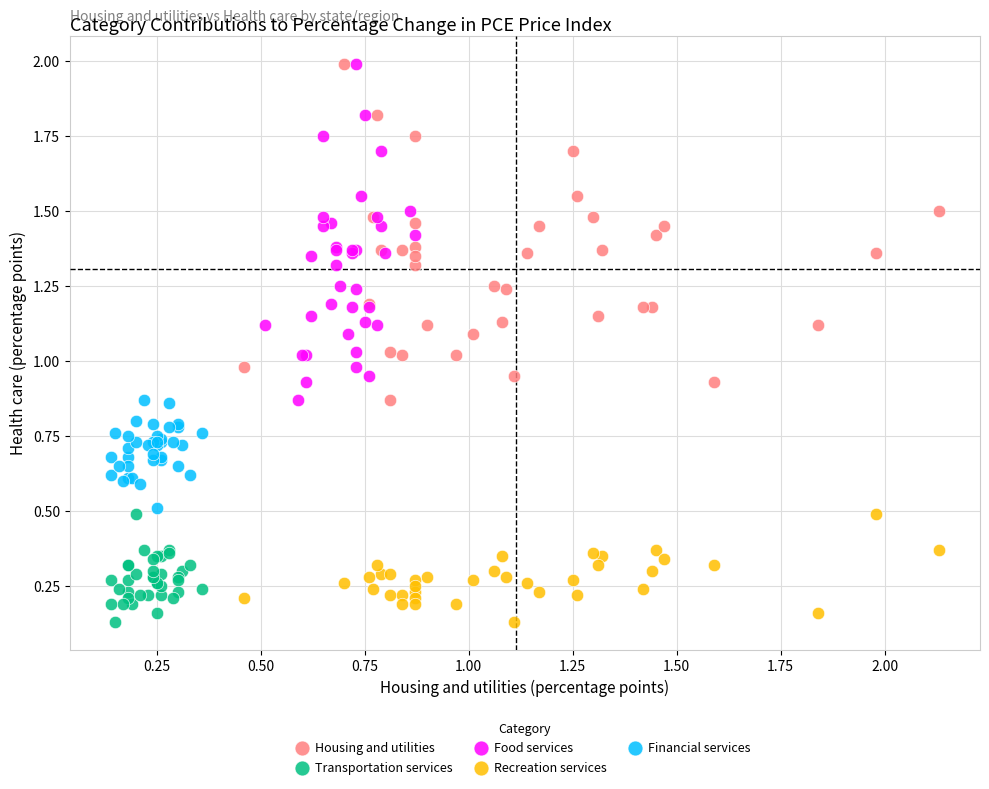

What are all the series names shown in the legend?

Housing and utilities, Transportation services, Food services, Recreation services, Financial services